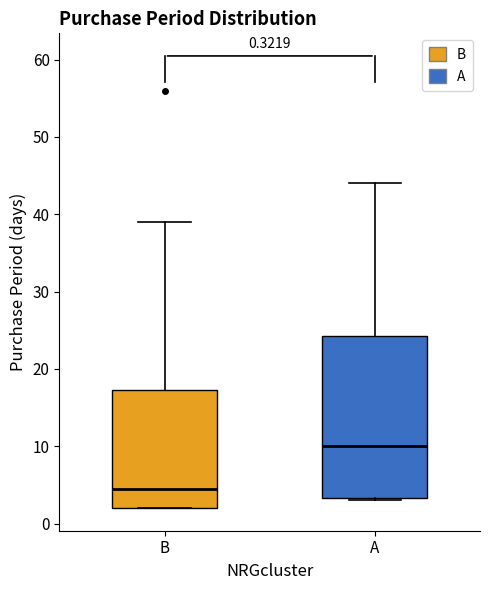

Which box's median line is the highest?

A